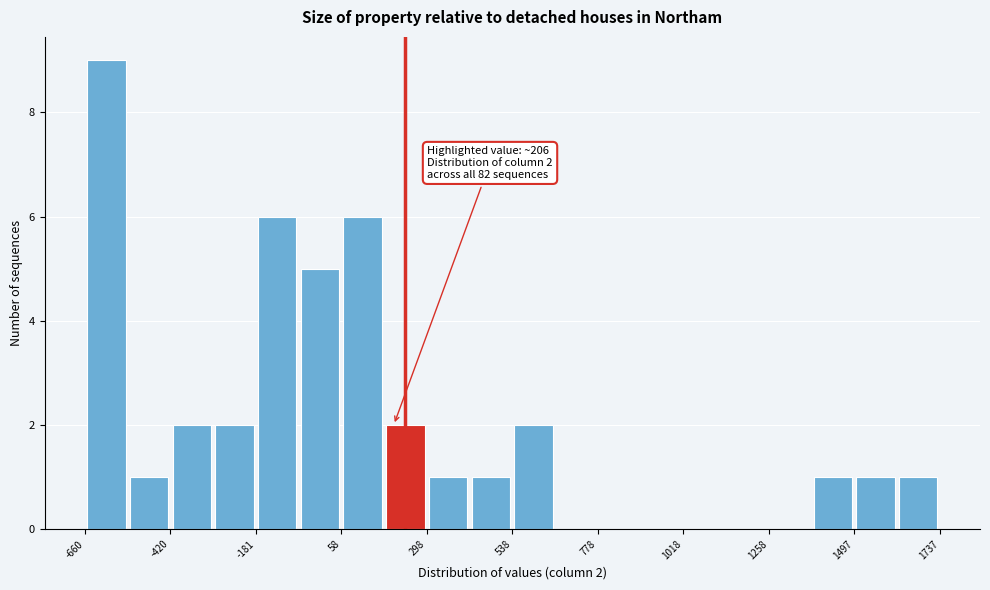

Around what value on the x-axis is the tallest bar? Give the approximate position of its centre, as read against the axis.

-600